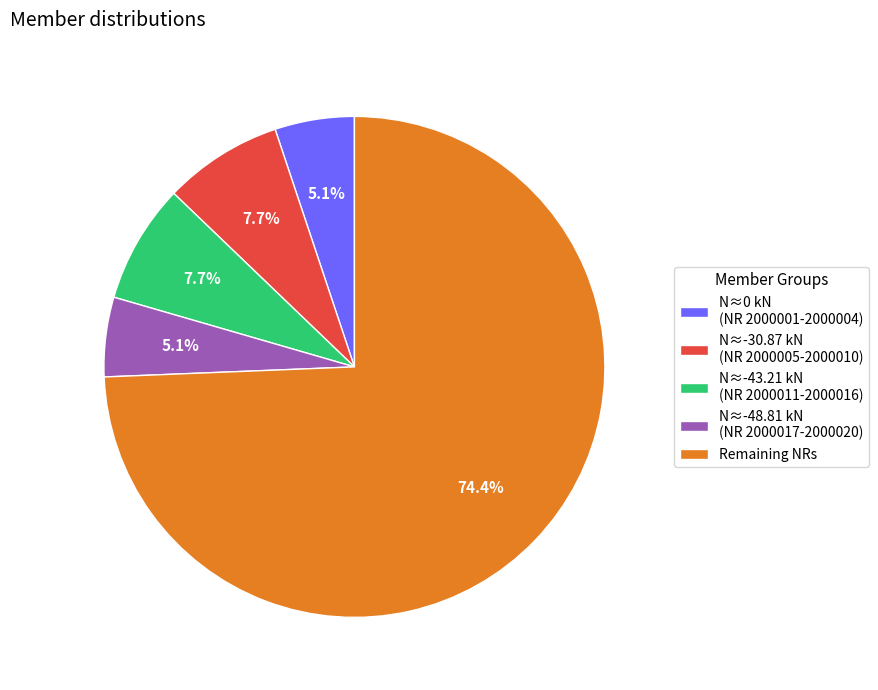

How much of the chart is everything except N≈-43.21 kN (NR 2000011-2000016)?

92.3%